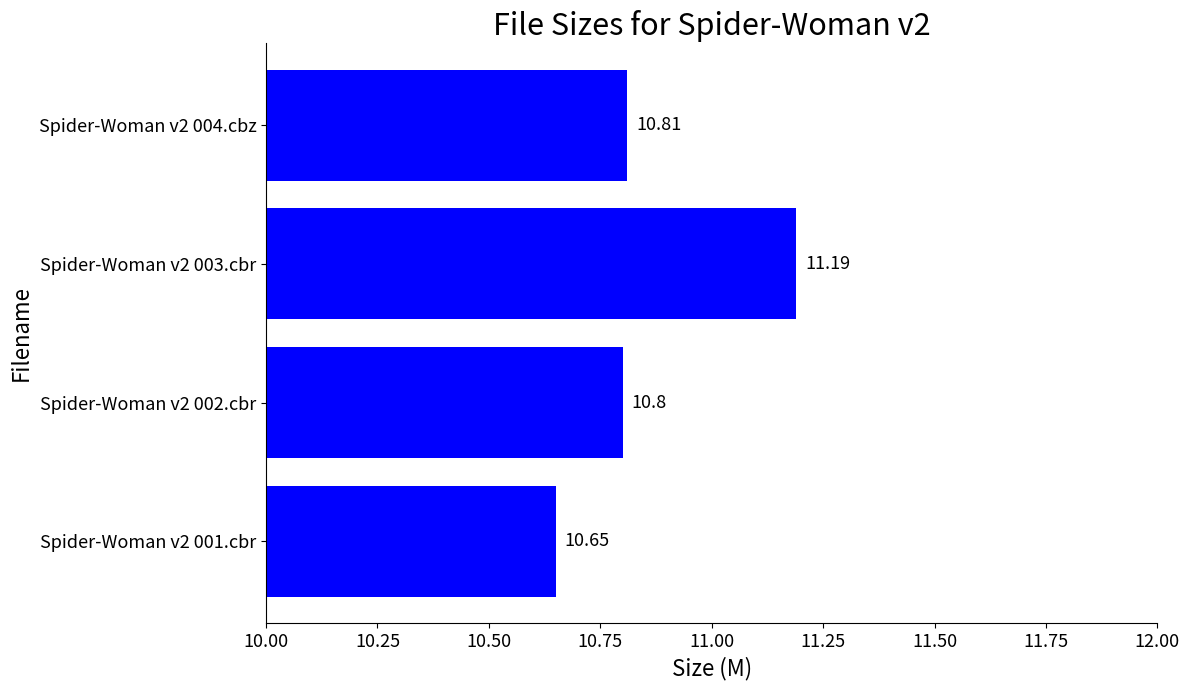

List the labels in order of value, smallest first.

Spider-Woman v2 001.cbr, Spider-Woman v2 002.cbr, Spider-Woman v2 004.cbz, Spider-Woman v2 003.cbr